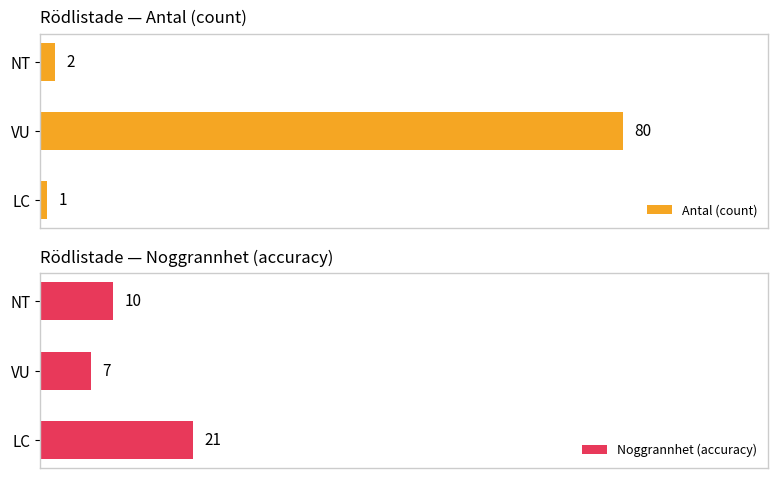

What is the value of the Noggrannhet (accuracy) bar at the 1st from the left?

21